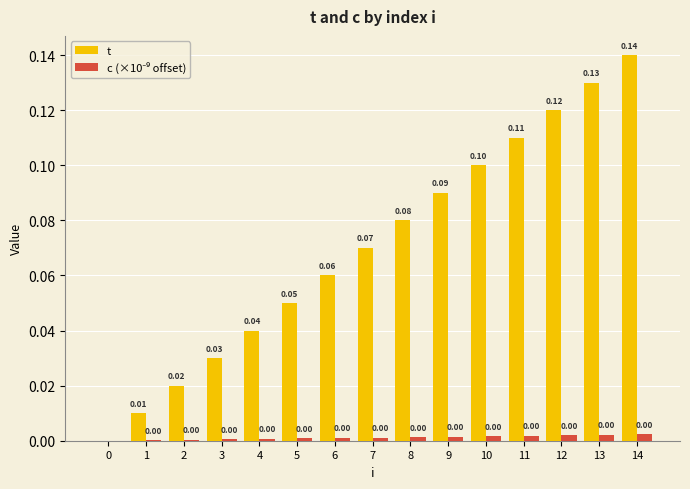

Which series has the largest total across all categories?

t